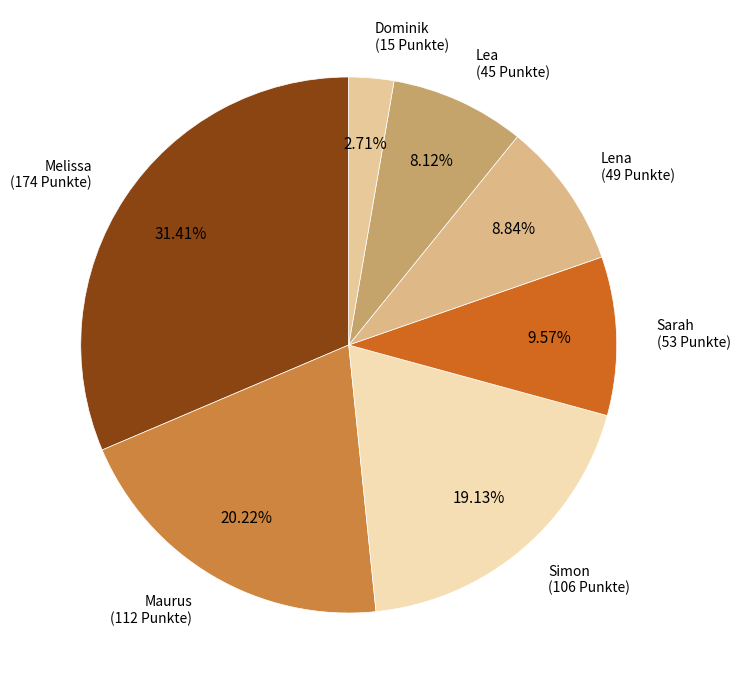

How many slices are in this pie chart?

7